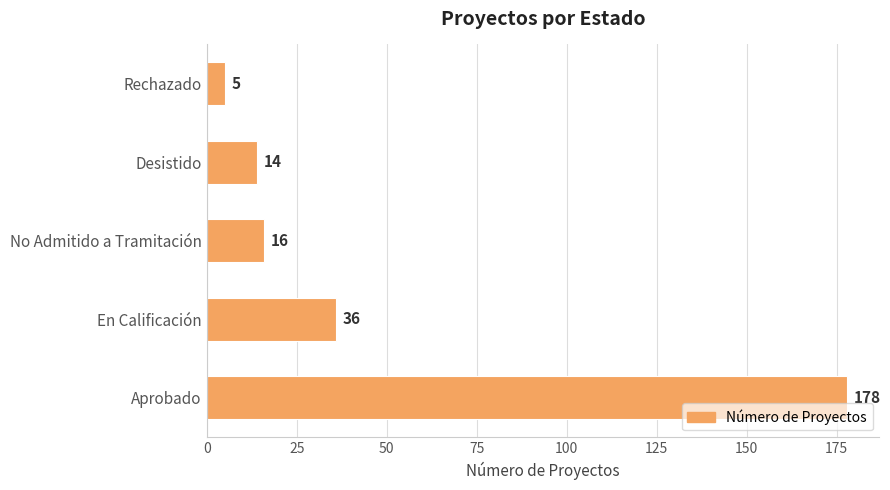

Are the bars horizontal?

Yes